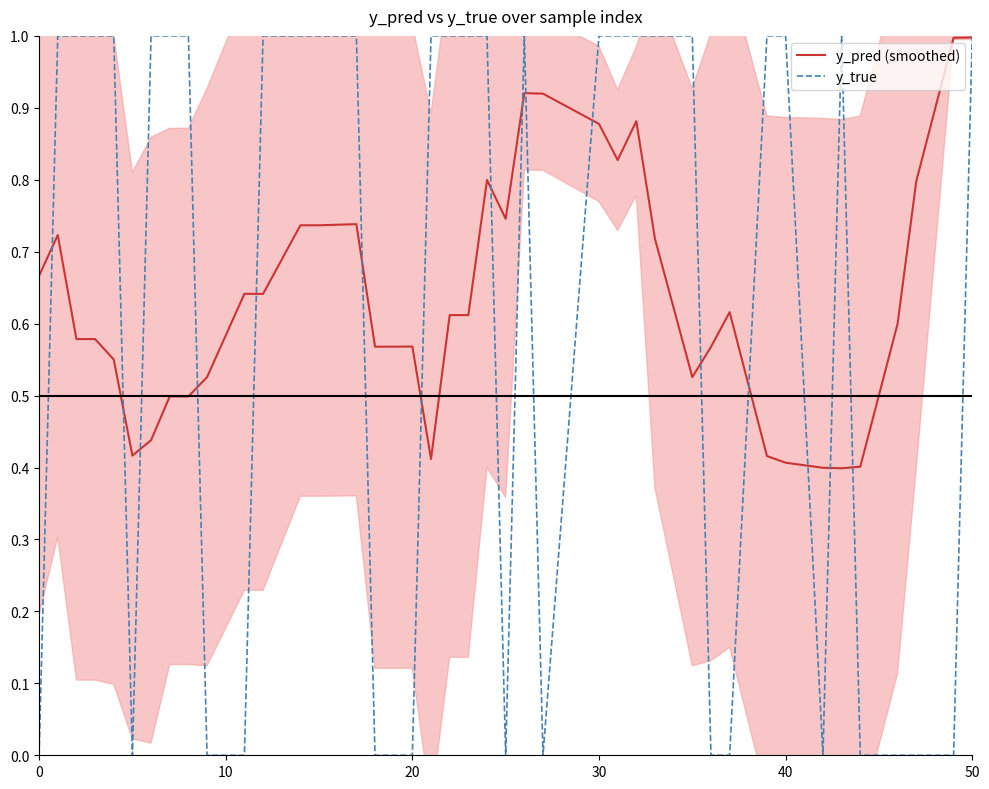

What is the highest value of the y_true series?

1.0